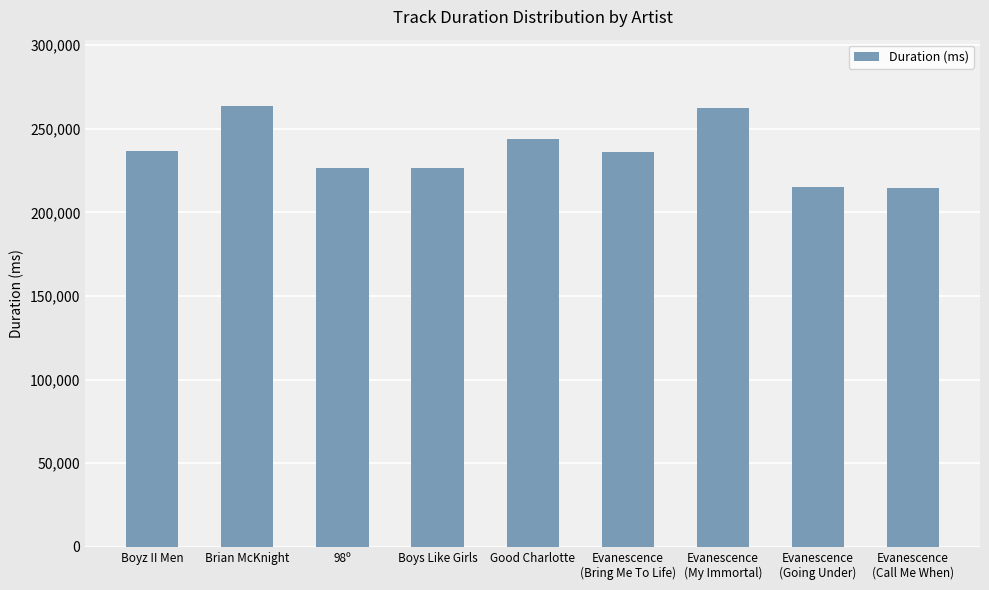

What is the label of the 3rd bar from the right?

Evanescence
(My Immortal)